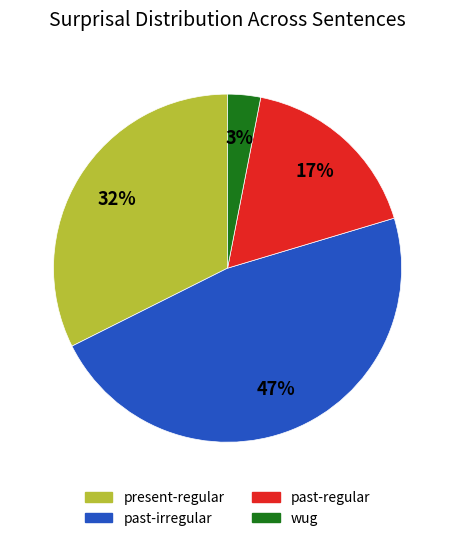

To the nearest percent, what is the average slice percentage?

25%